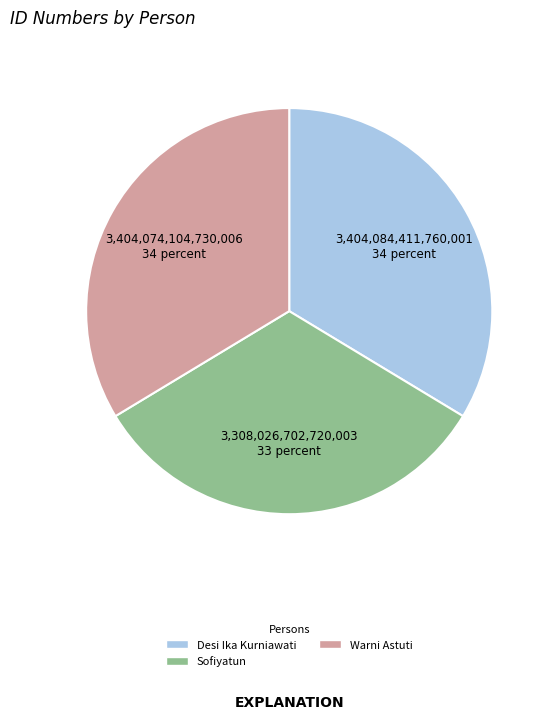

What is the smallest slice in the pie chart?

Sofiyatun